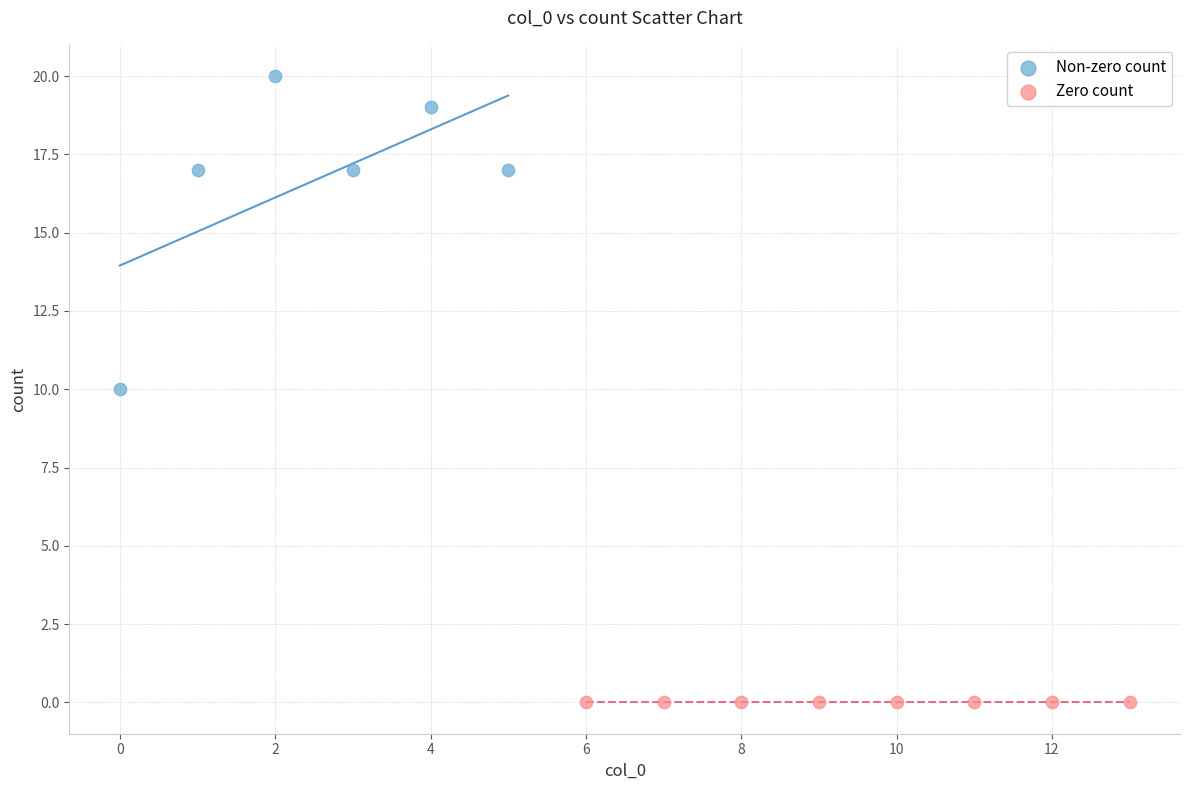

Which series reaches the maximum Y coordinate?

Non-zero count